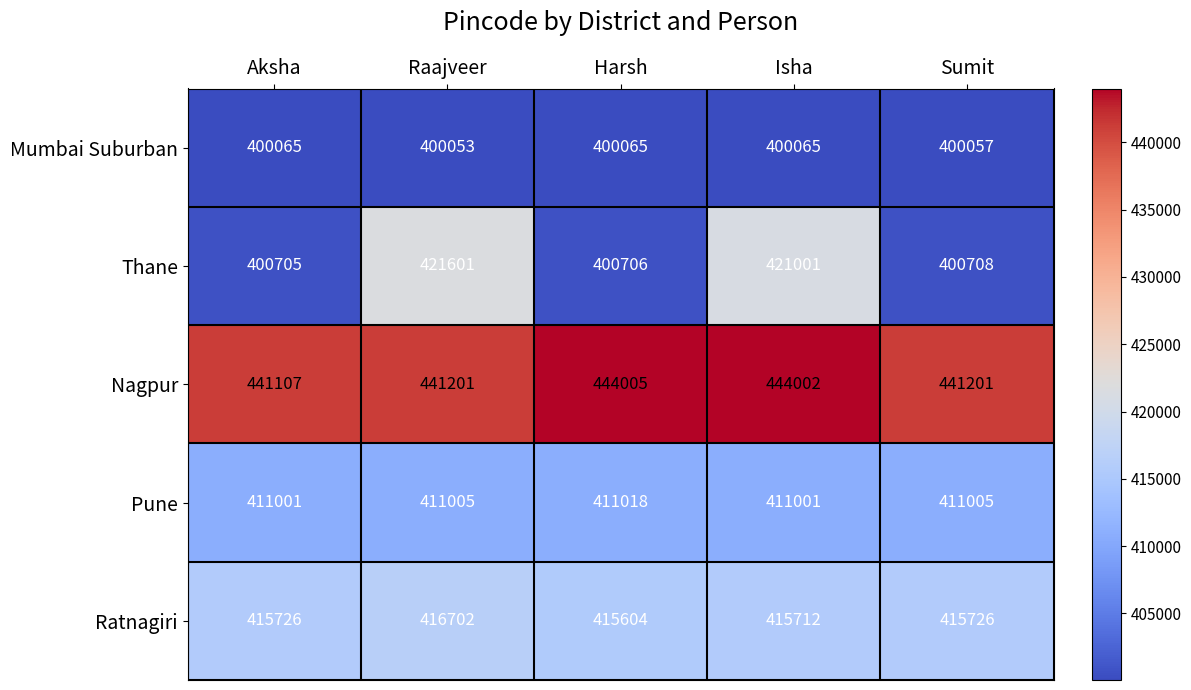

What is the smallest value displayed?

400053